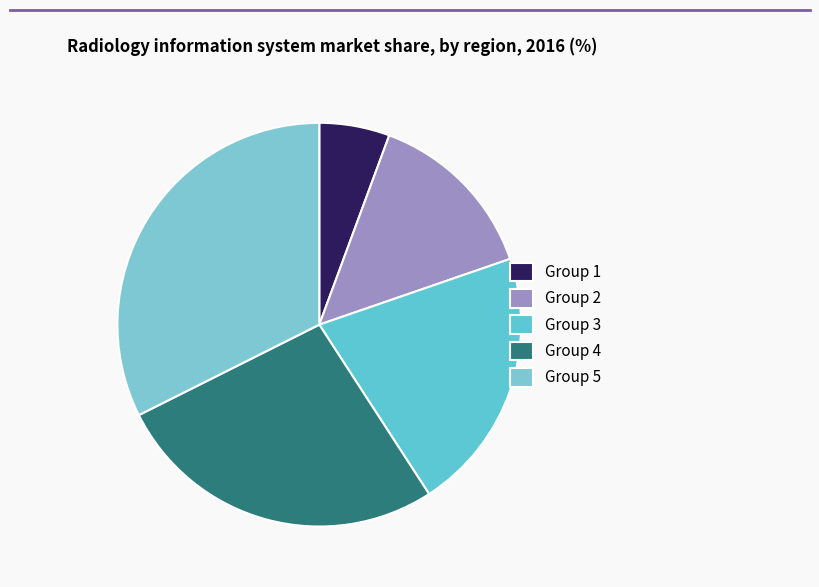

How many slices are in this pie chart?

5